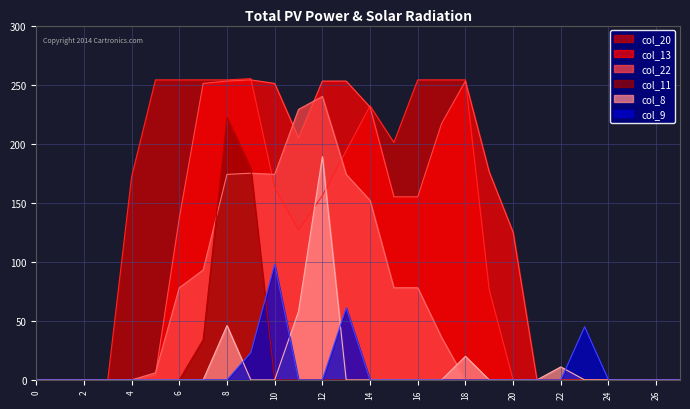

True or false: col_9 and col_20 cross at least once.

False